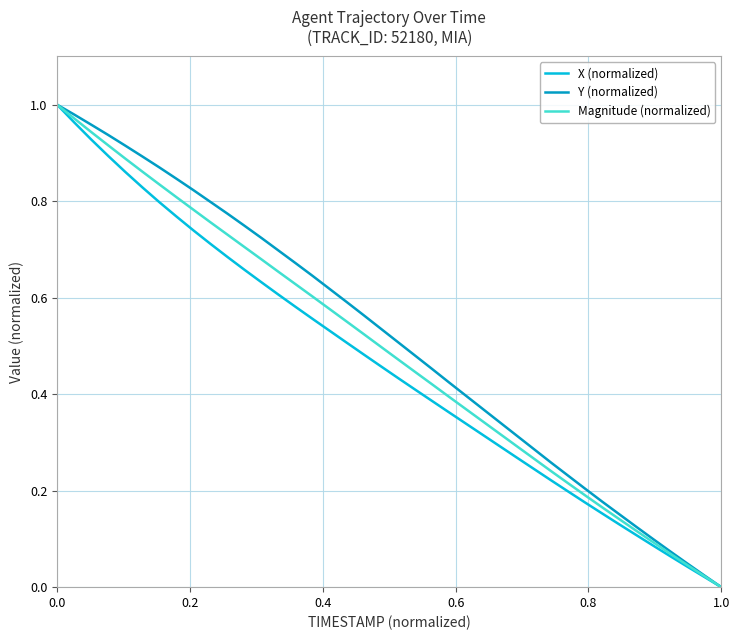

Reading right to left, extract all data points from this chart.

X (normalized): 0.0	0.0	0.0	0.1	0.1	0.1	0.1	0.2	0.2	0.2	0.2	0.2	0.3	0.3	0.3	0.3	0.4	0.4	0.4	0.4	0.5	0.5	0.5	0.5	0.6	0.6	0.6	0.6	0.7	0.7	0.7	0.7	0.8	0.8	0.8	0.9	0.9	0.9	1.0	1.0
Y (normalized): 0.0	0.0	0.0	0.1	0.1	0.1	0.2	0.2	0.2	0.2	0.3	0.3	0.3	0.3	0.4	0.4	0.4	0.5	0.5	0.5	0.5	0.6	0.6	0.6	0.6	0.7	0.7	0.7	0.7	0.8	0.8	0.8	0.8	0.9	0.9	0.9	0.9	1.0	1.0	1.0
Magnitude (normalized): 0.0	0.0	0.0	0.1	0.1	0.1	0.1	0.2	0.2	0.2	0.2	0.3	0.3	0.3	0.3	0.4	0.4	0.4	0.4	0.5	0.5	0.5	0.6	0.6	0.6	0.6	0.7	0.7	0.7	0.7	0.8	0.8	0.8	0.8	0.9	0.9	0.9	0.9	1.0	1.0